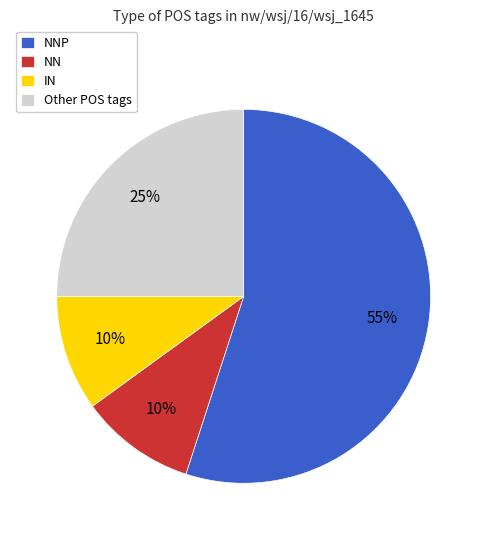

Is it true that NNP is 42% of the pie?

False